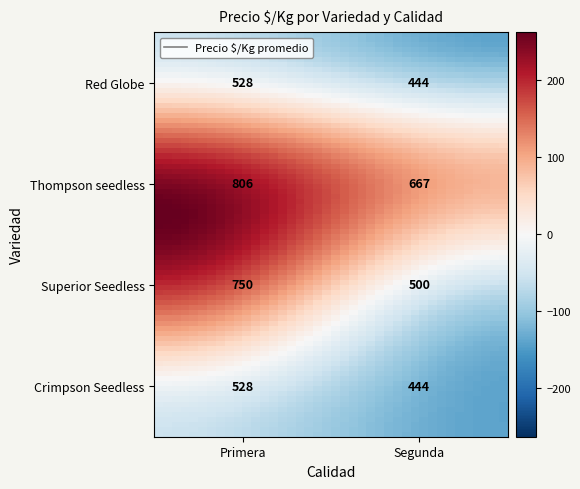

The value of Crimpson Seedless at Segunda is 678. True or false?

False